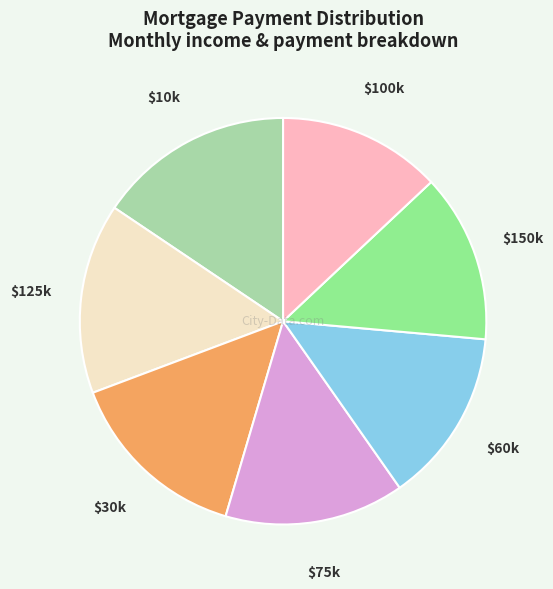

Does any single category account for the majority?

No